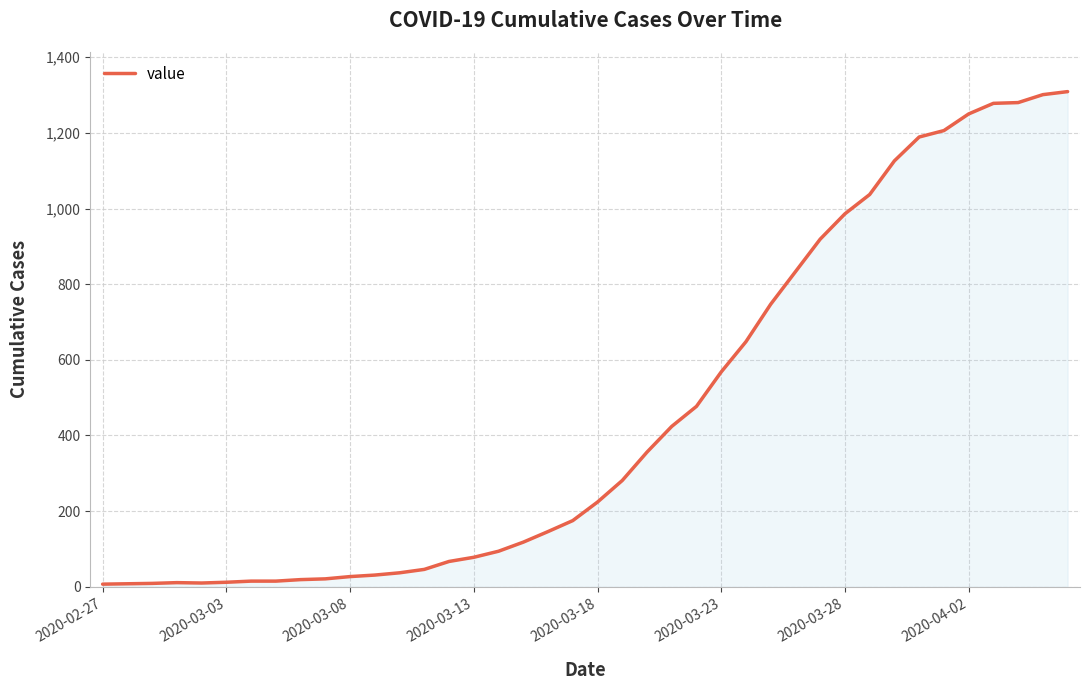

What is the greatest value displayed?

1309